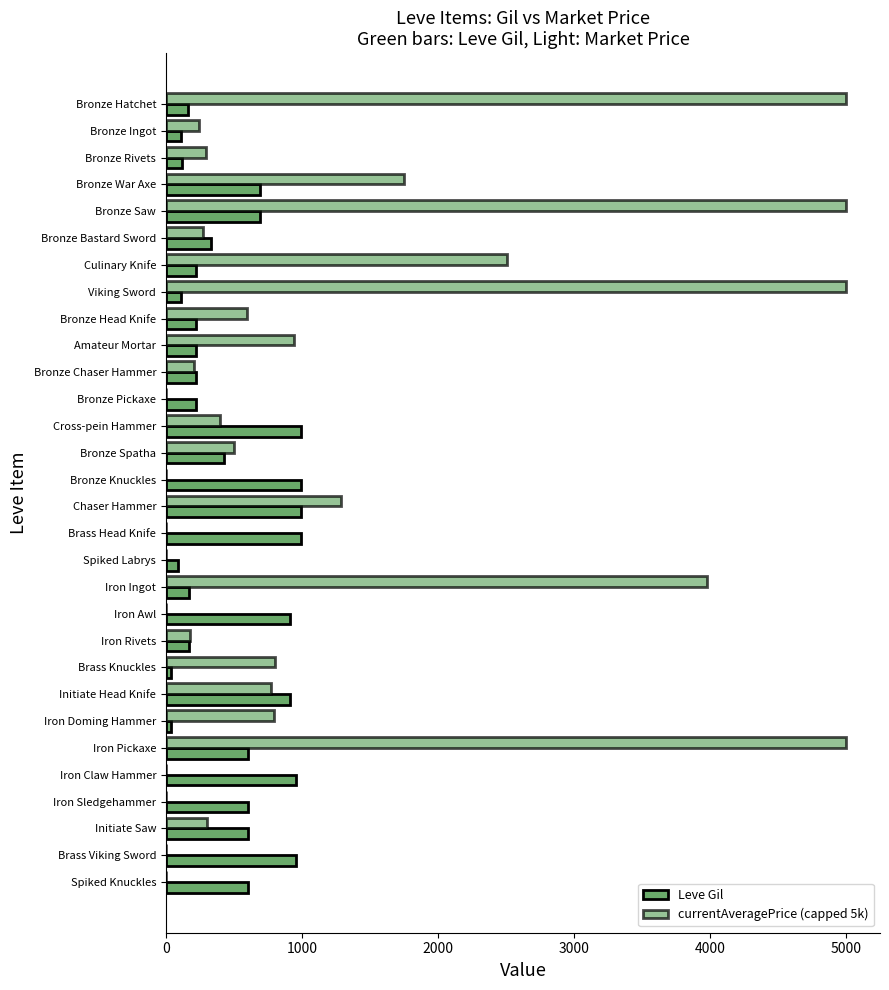

List the series in order of their overall mean, lowest first.

Leve Gil, currentAveragePrice (capped 5k)